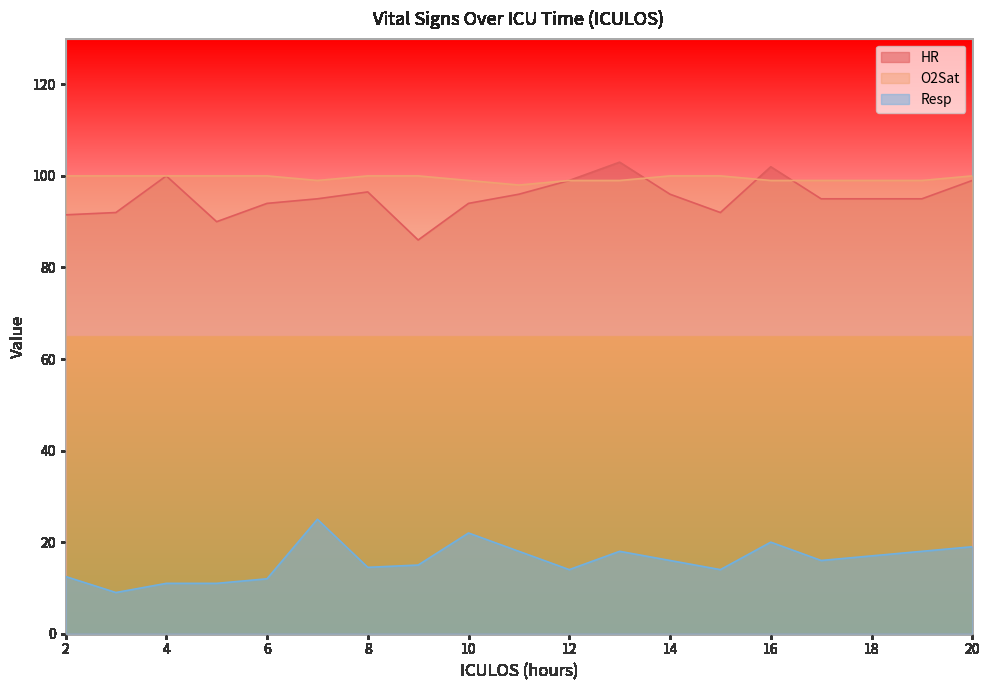

Which series has the largest range (max minus min)?

HR